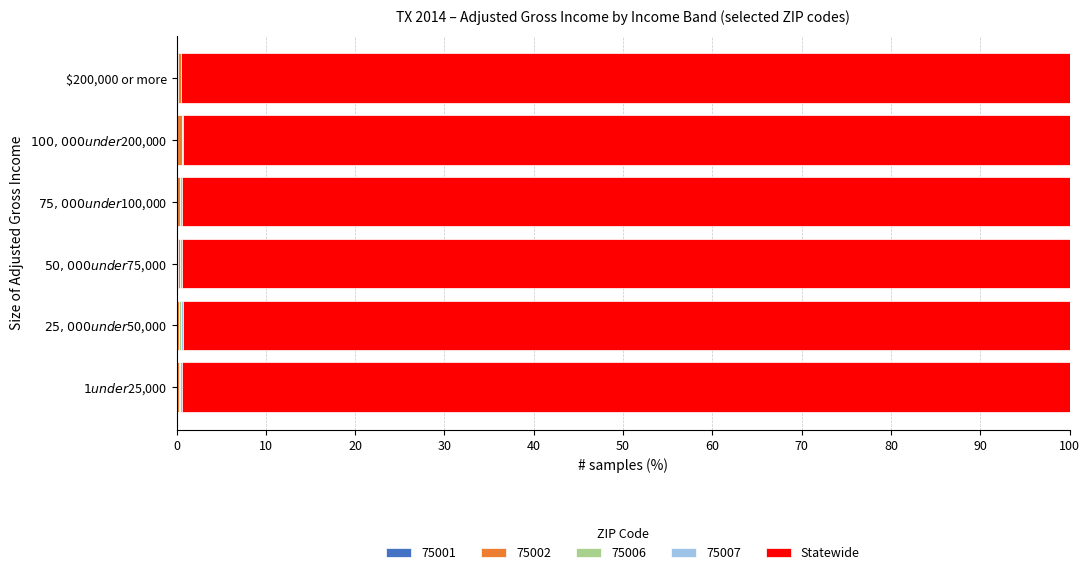

How many categories are shown in the chart?

6